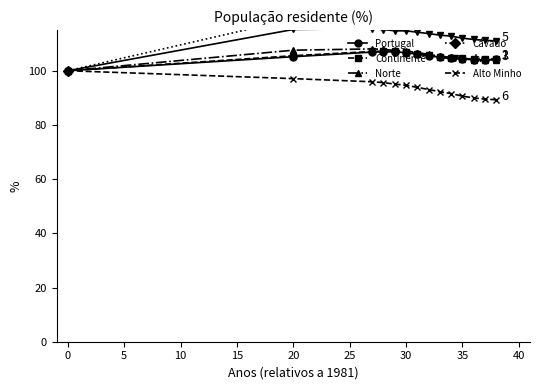

What is the maximum value for Portugal?

107.0